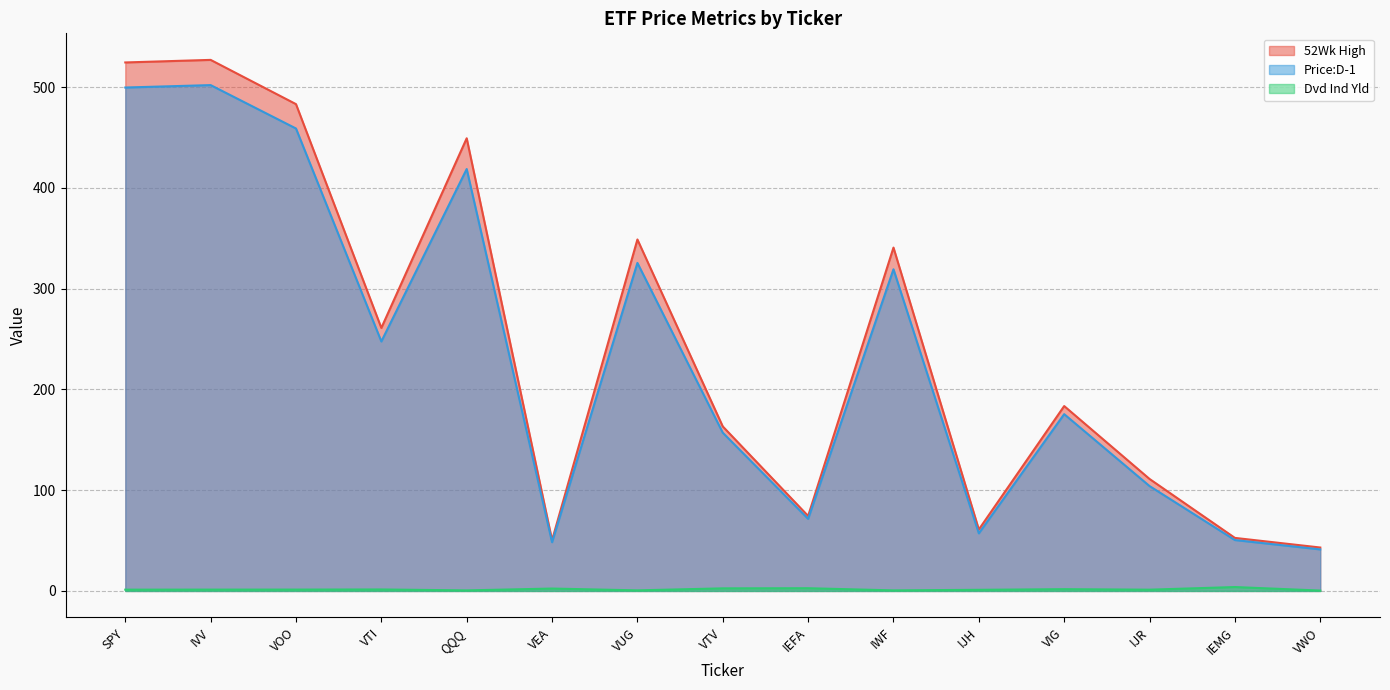

How many values in the Dvd Ind Yld series are below 1?

4